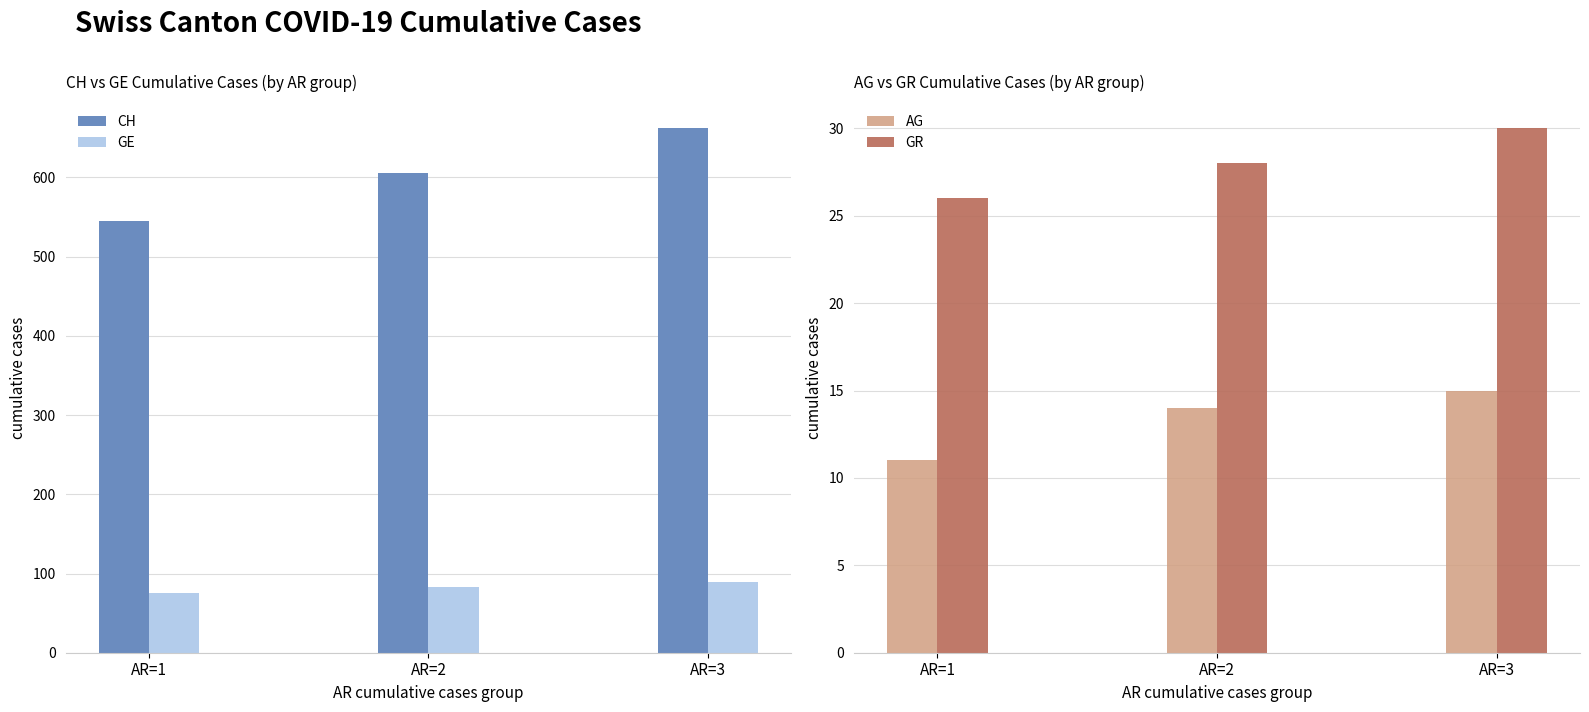

What is the difference between the maximum and minimum values in the GR series?

4